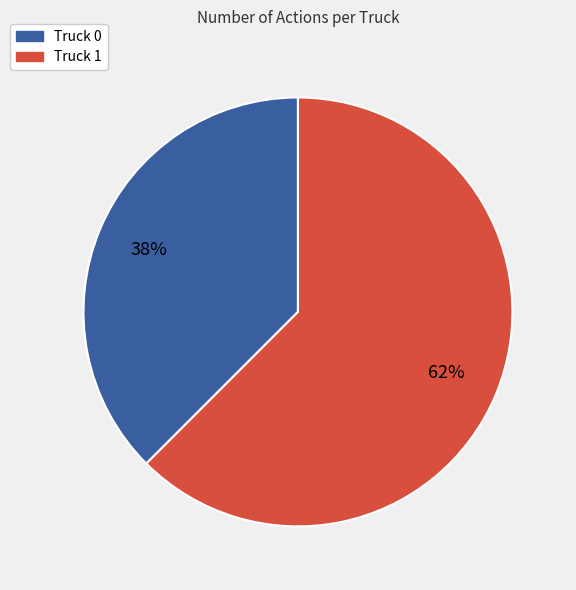

Is there a majority slice in this chart?

Yes